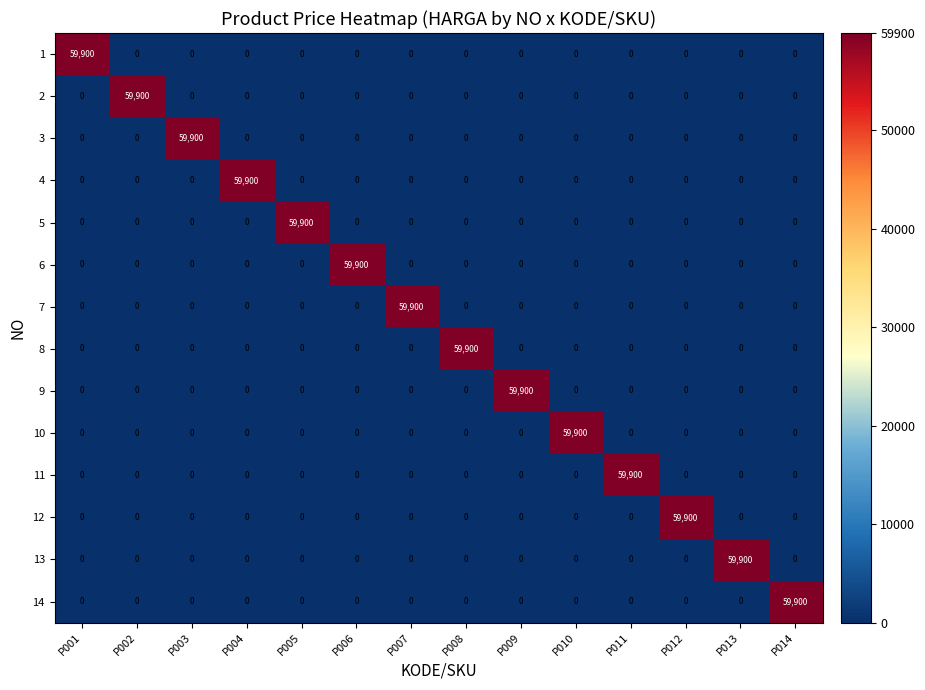

What is the total value across all series at P004?

59900